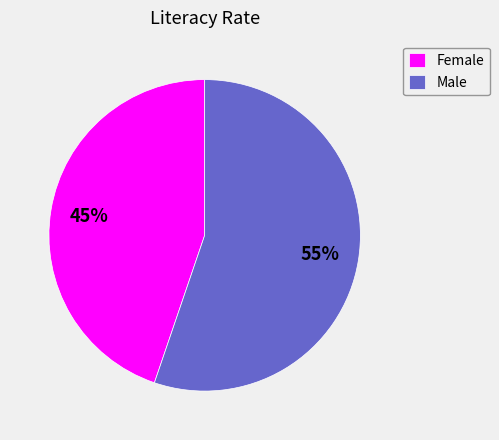

Does Female represent more than half of the total?

No